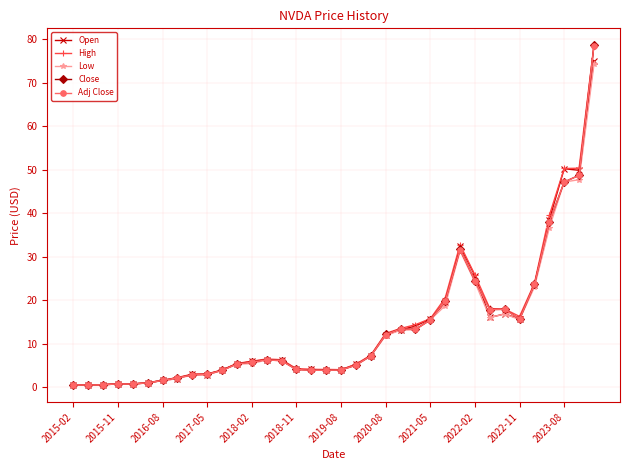

True or false: Adj Close has more than 2 points higher than both neighbors.

True